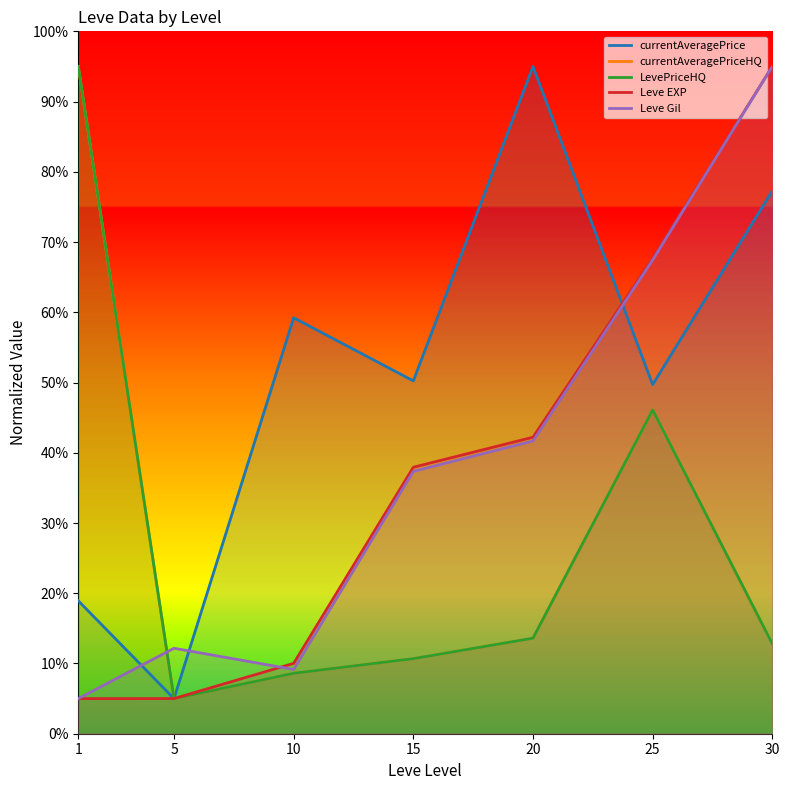

Is this an area chart (filled region under the line)?

No